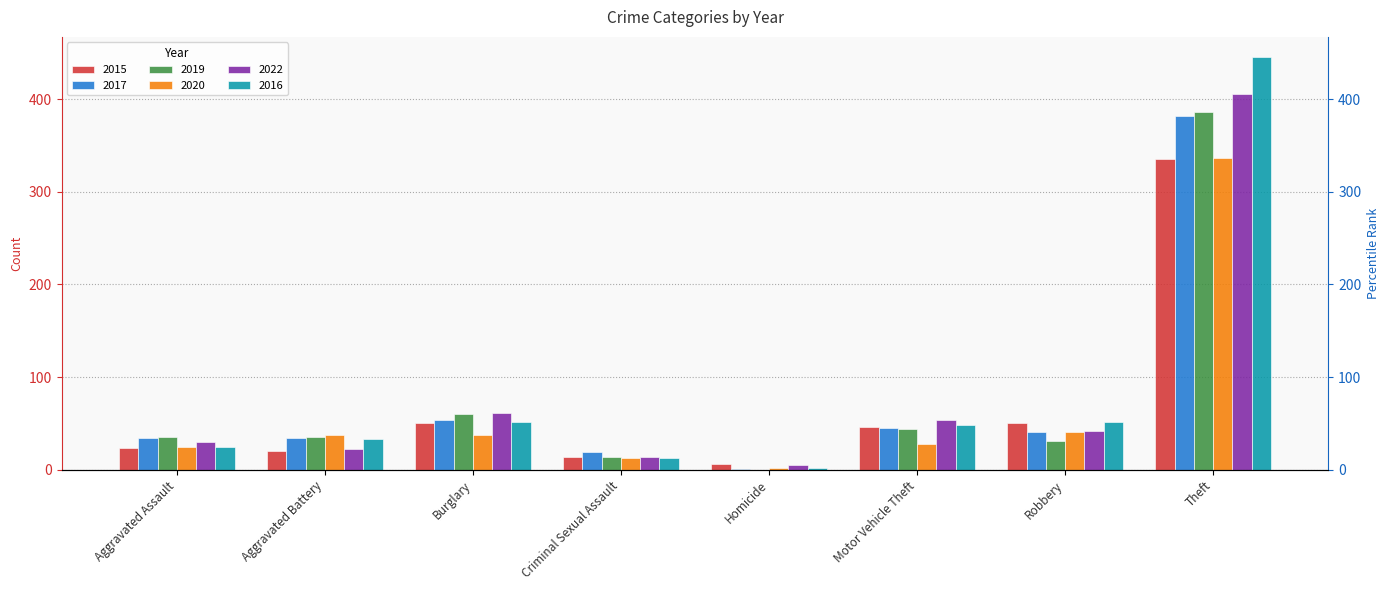

At which category is the sum across all series the highest?

Theft